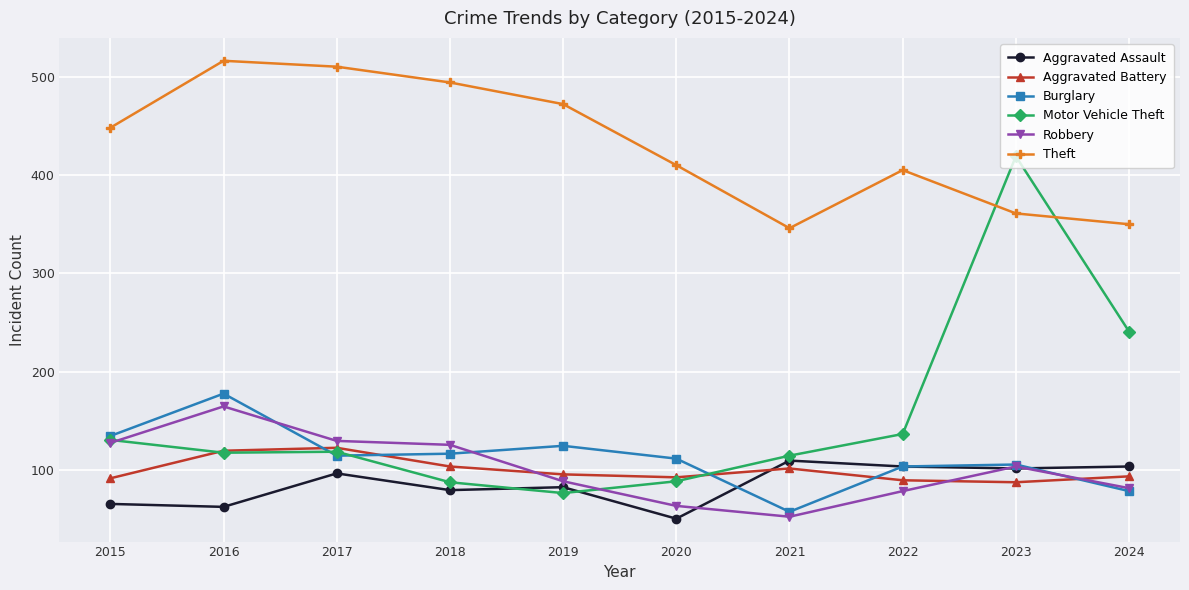

Which series changed the most between 2020 and 2024?

Motor Vehicle Theft